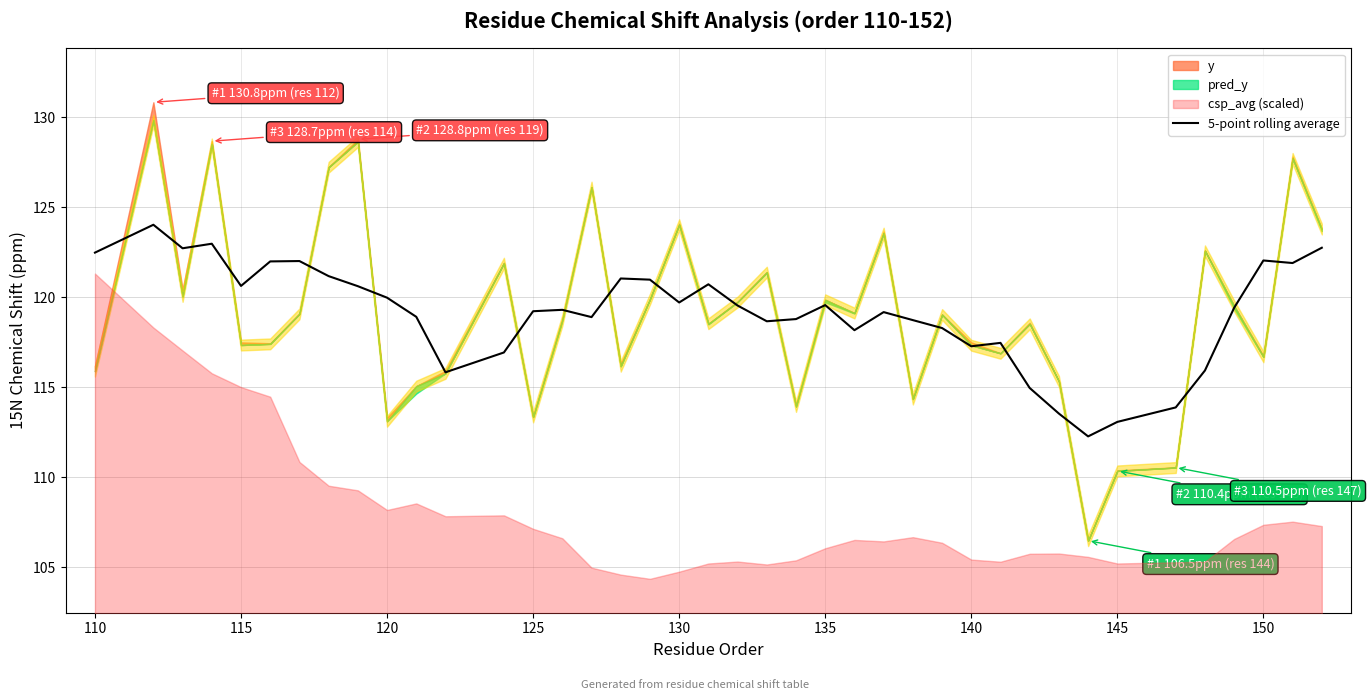

How many lines are shown in the chart?

1